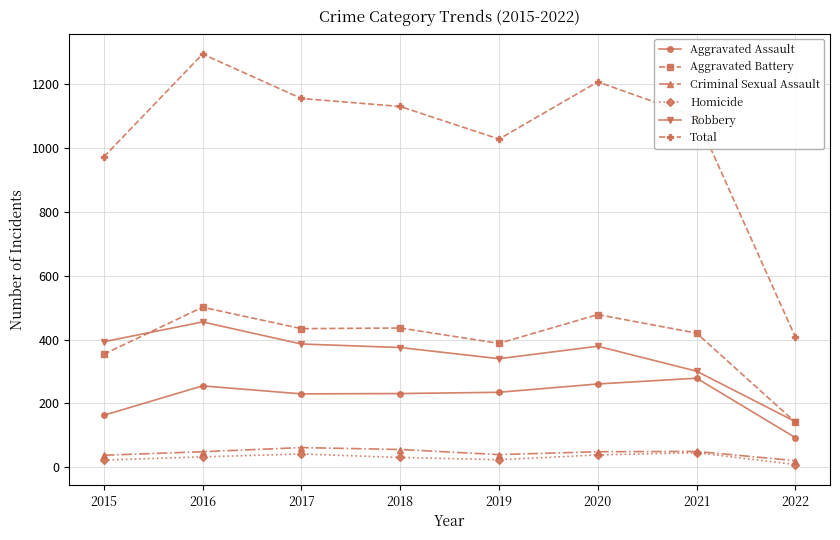

What is the difference between the highest and lowest values at 2020?

1167